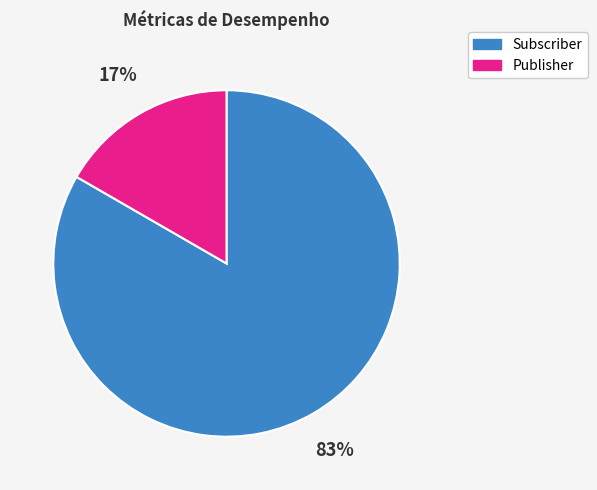

To the nearest percent, what portion does Publisher represent?

17%